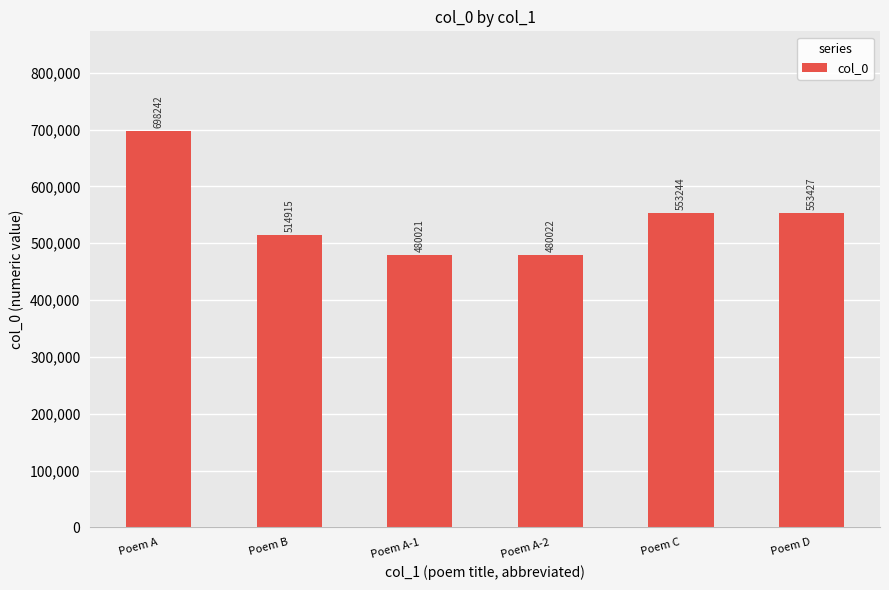

What is the sum of the values at Poem A-2 and Poem C?

1033266